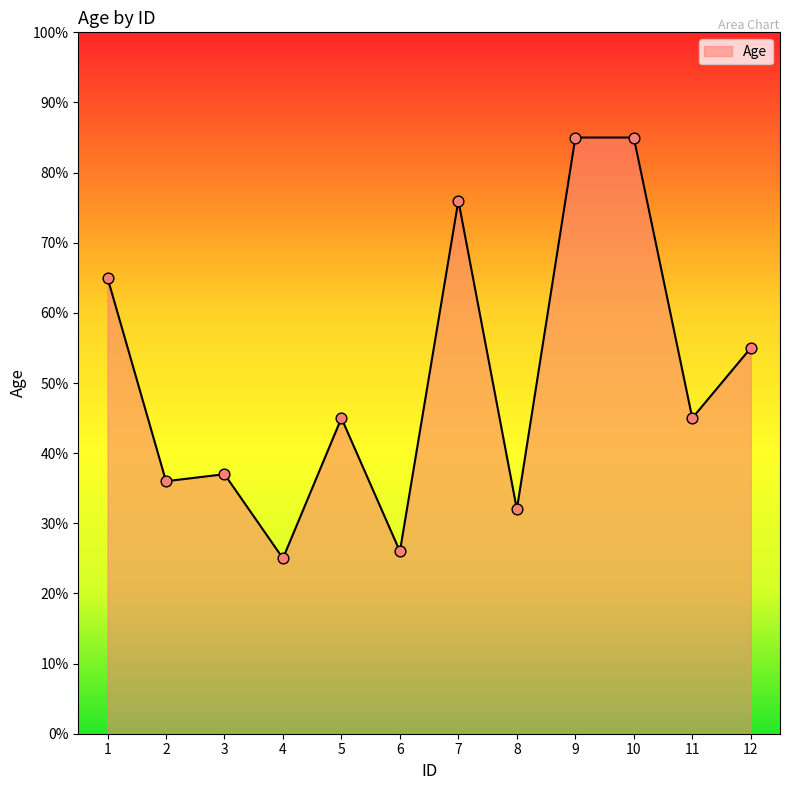

What is the change in value from 5 to 10?

+40